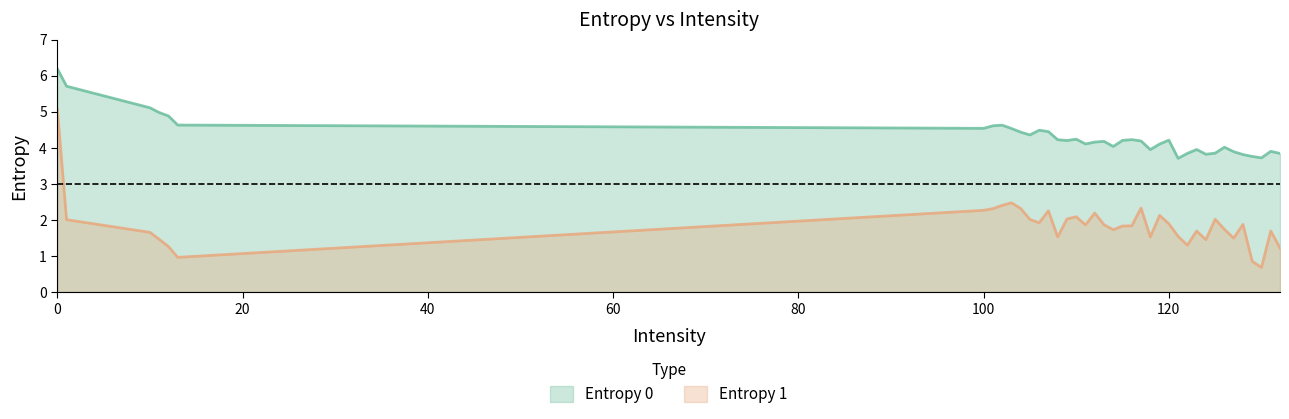

What are all the series names shown in the legend?

Entropy 0, Entropy 1